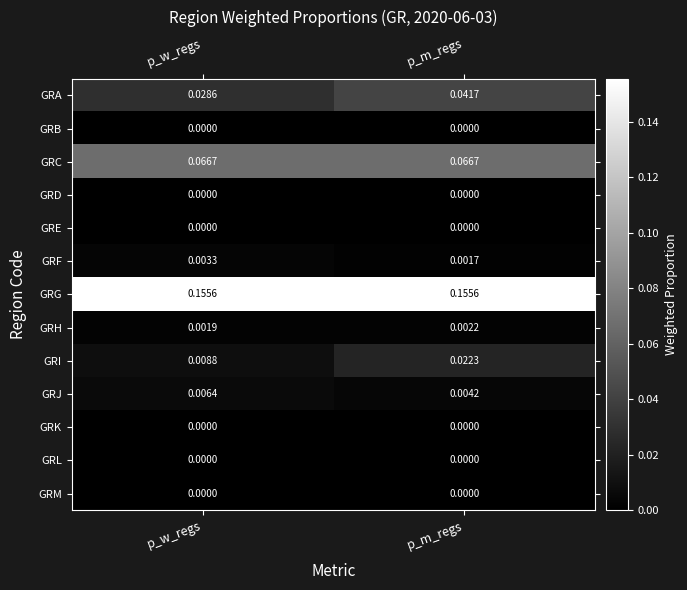

Is the value of GRB at p_m_regs greater than the value of GRC at p_w_regs?

No